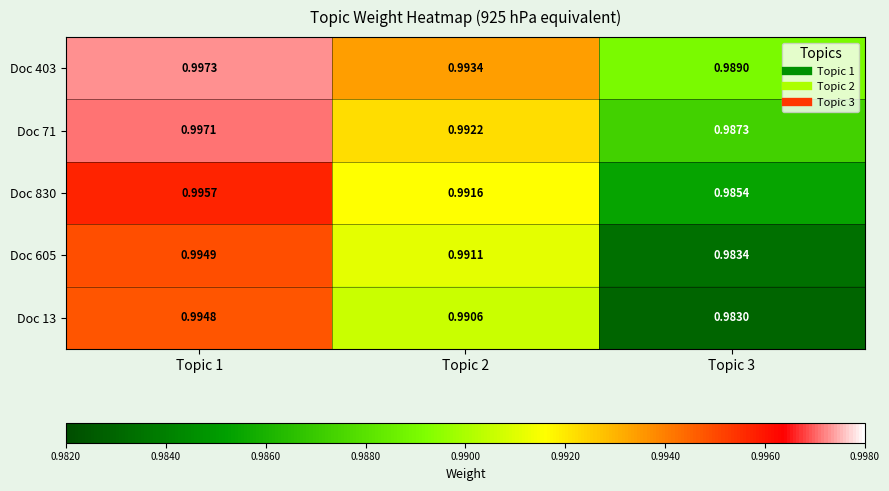

What is the total value across all series at Topic 2?

5.0